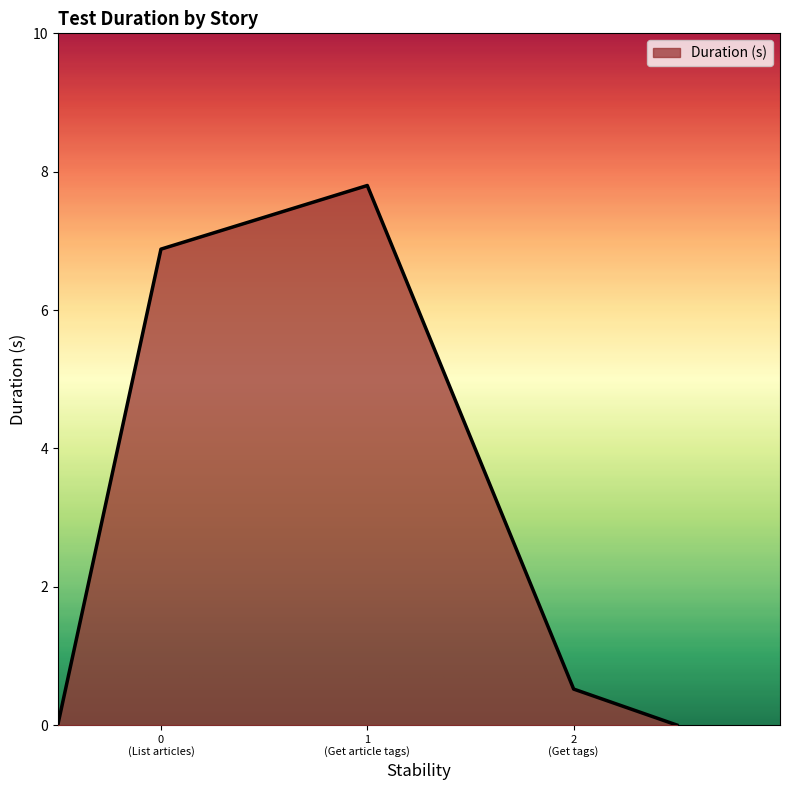

How many interior local peaks (higher than both neighbors) does the data have?

1